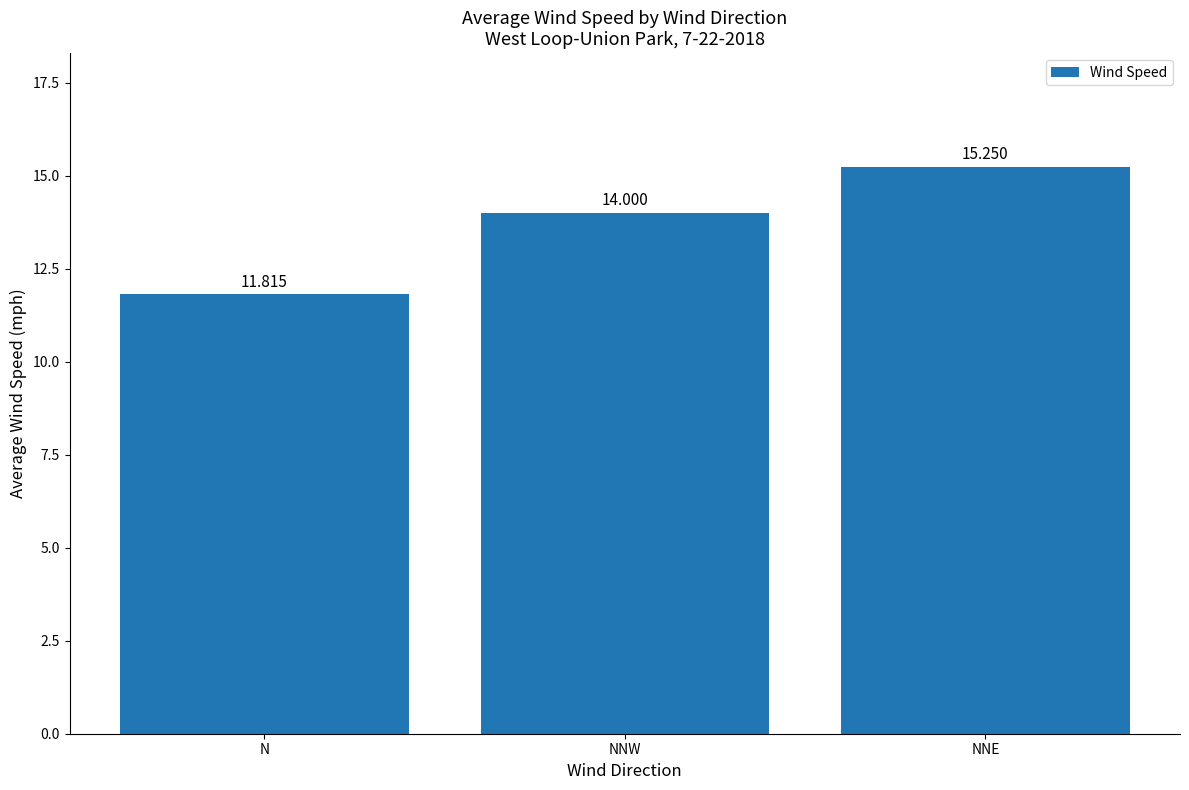

How many distinct data groups are displayed?

1